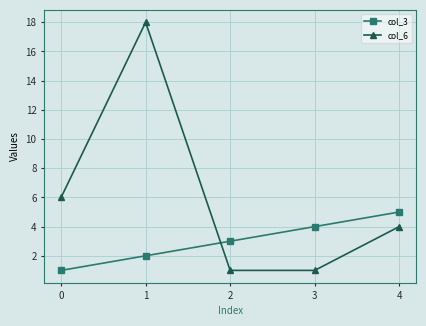

After their last crossing, which series has the higher values: col_3 or col_6?

col_3